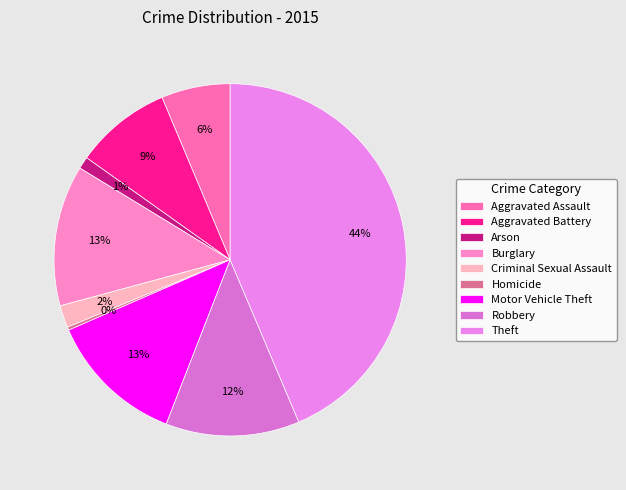

Which category has the biggest portion of the pie?

Theft